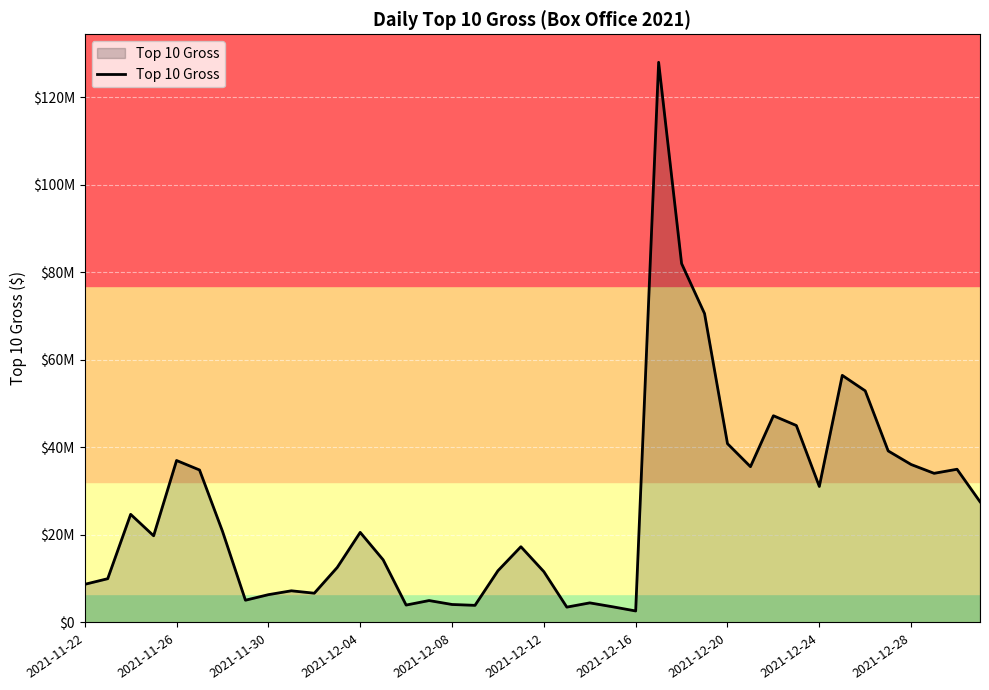

Reading right to left, list all the values displayed in this chart.

27601787	35021475	34092399	36104760	39209841	52943454	56478703	31087749	45018844	47249638	35610501	40865953	70605790	82033791	128026878	2633738	3586725	4482456	3512281	11619341	17318645	11827462	3918876	4115450	5014047	3983231	14319631	20594785	12585904	6692578	7242975	6360147	5090601	20849510	34854917	37020099	19817511	24714679	10007692	8721940